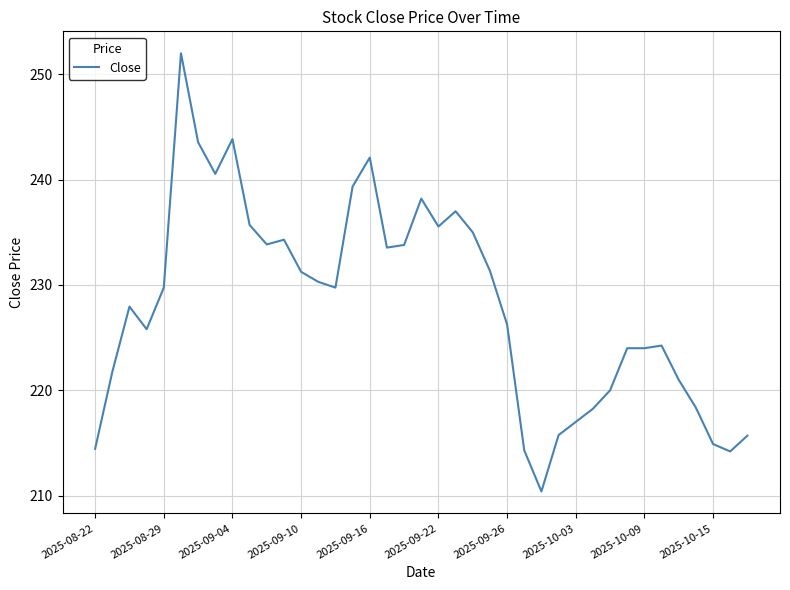

What is the minimum value shown in the chart?

210.4